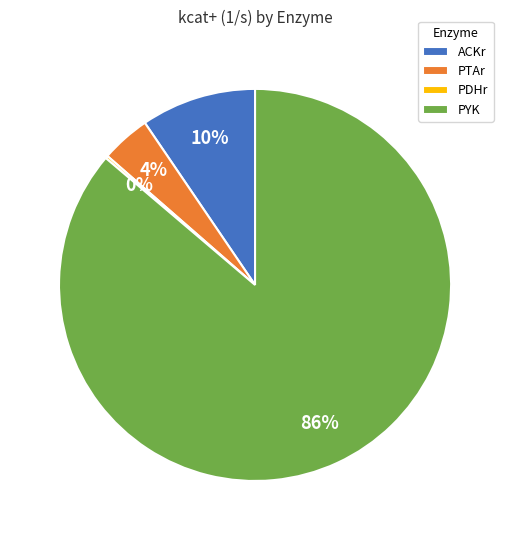

The ACKr slice represents 1% of the pie. True or false?

False